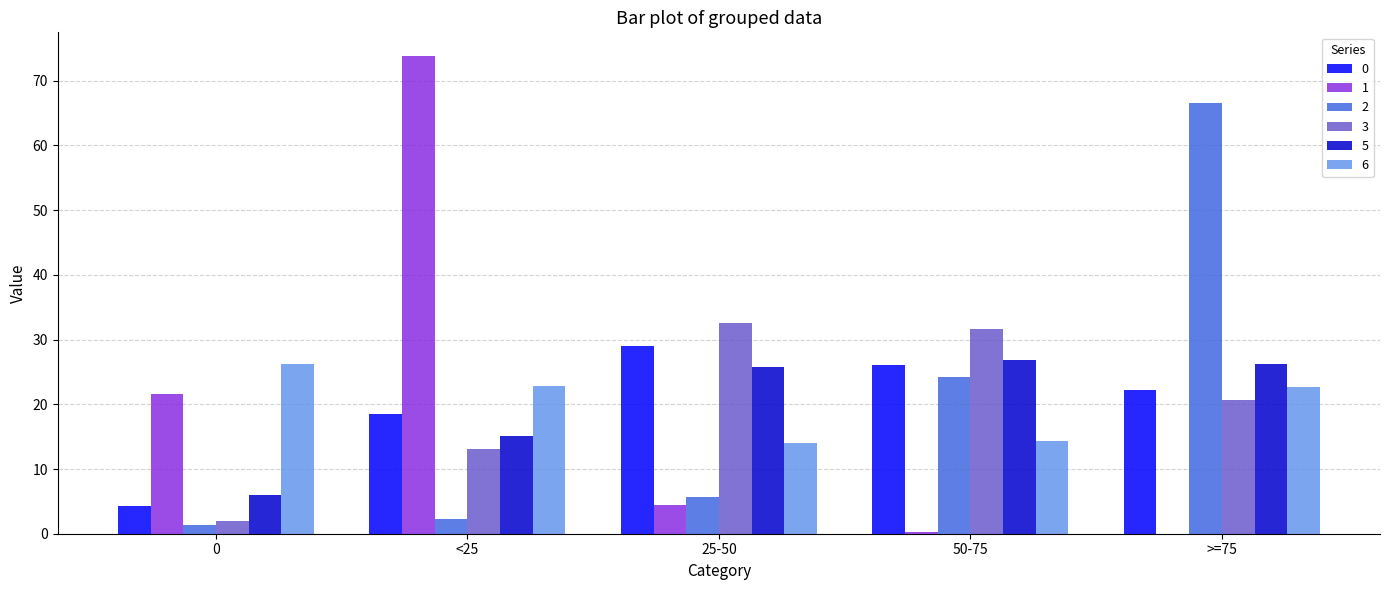

What value does the 3 series have at >=75?

20.7